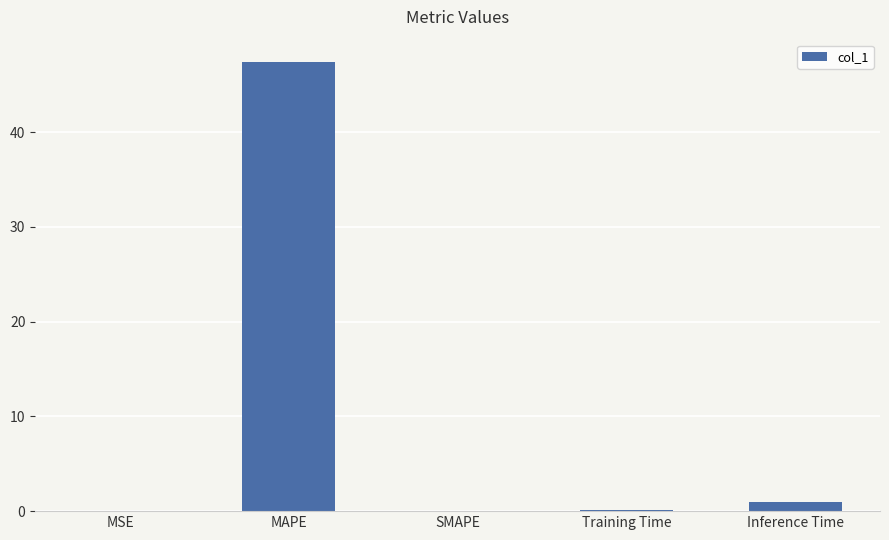

What is the sum of all values?

48.5